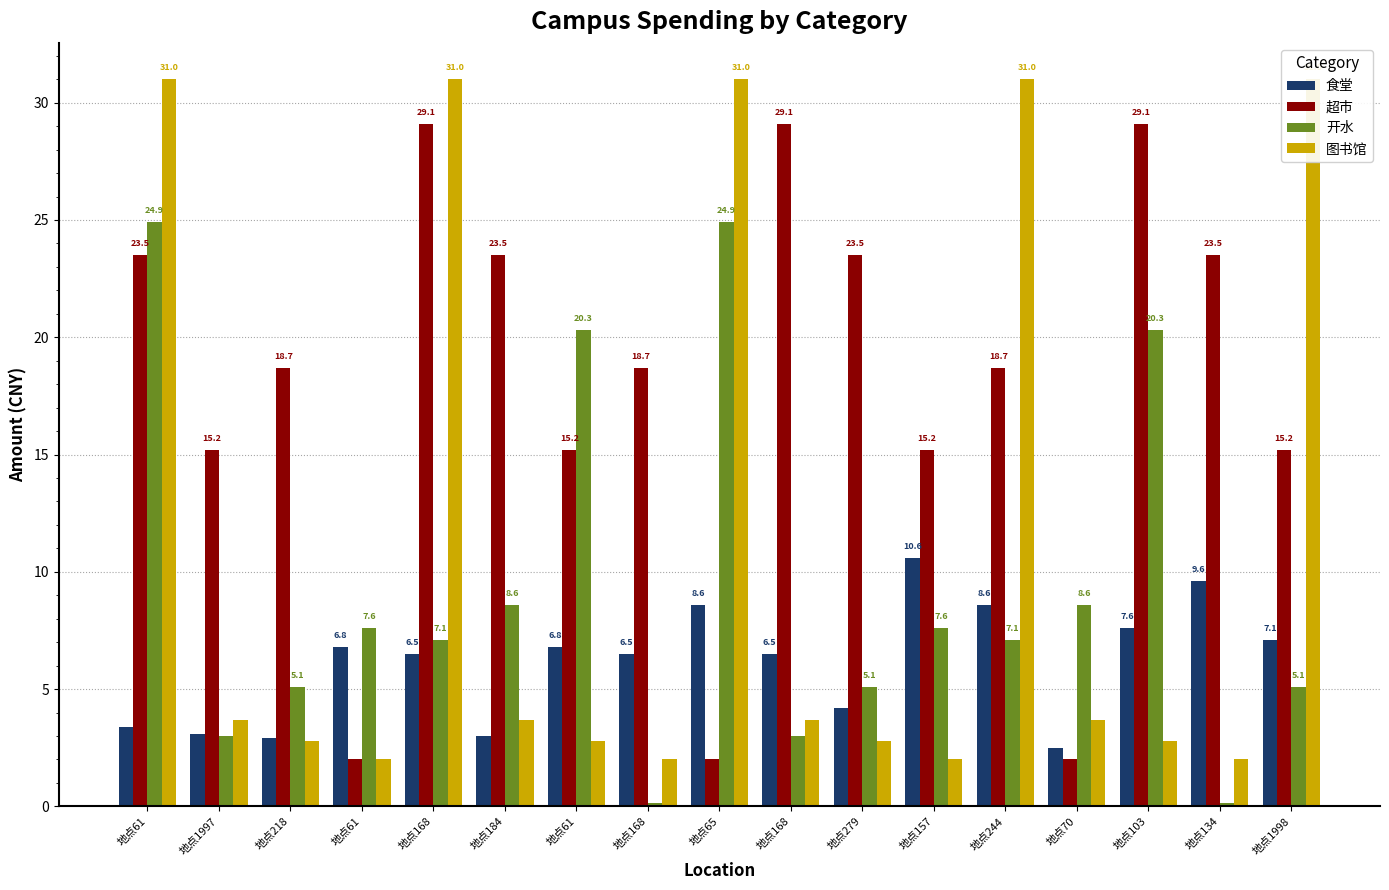

Which has a higher value, 地点168 or 地点279?

地点168